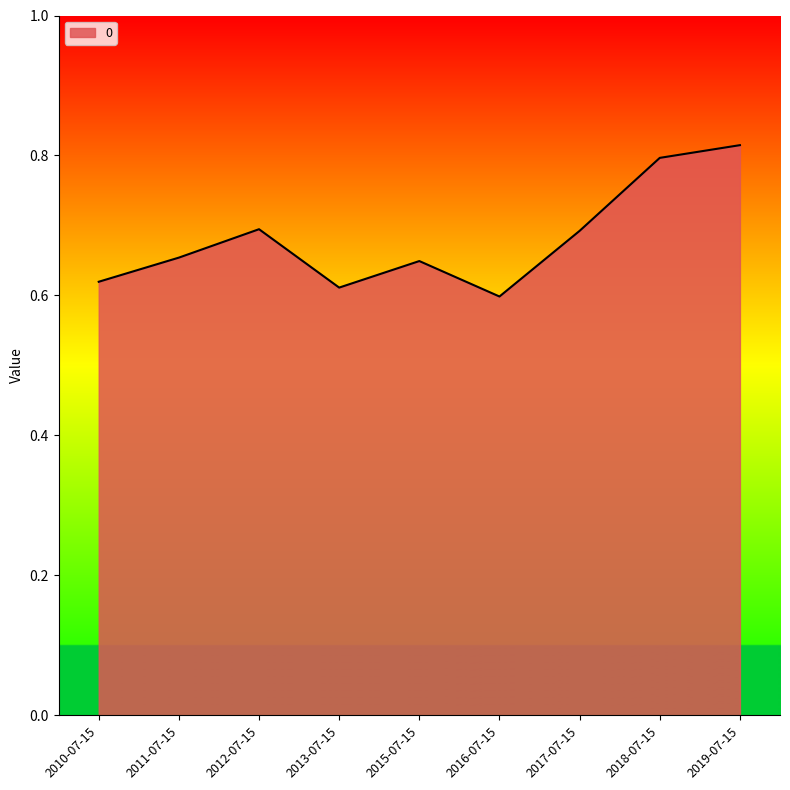

Which category has the lowest value across all series?

2016-07-15